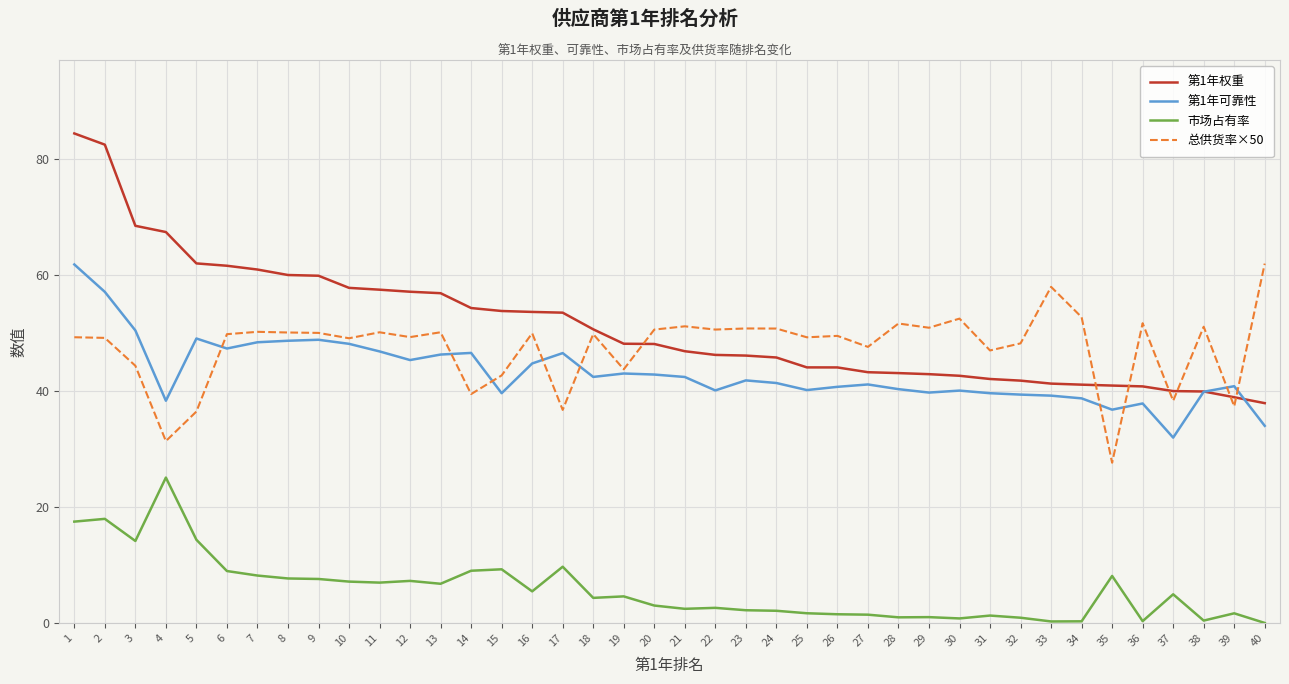

Does the chart display data point markers on the line(s)?

No